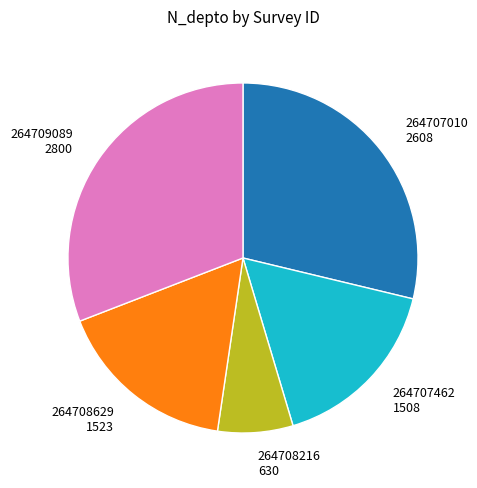

True or false: 264707462 accounts for 17% of the total.

True